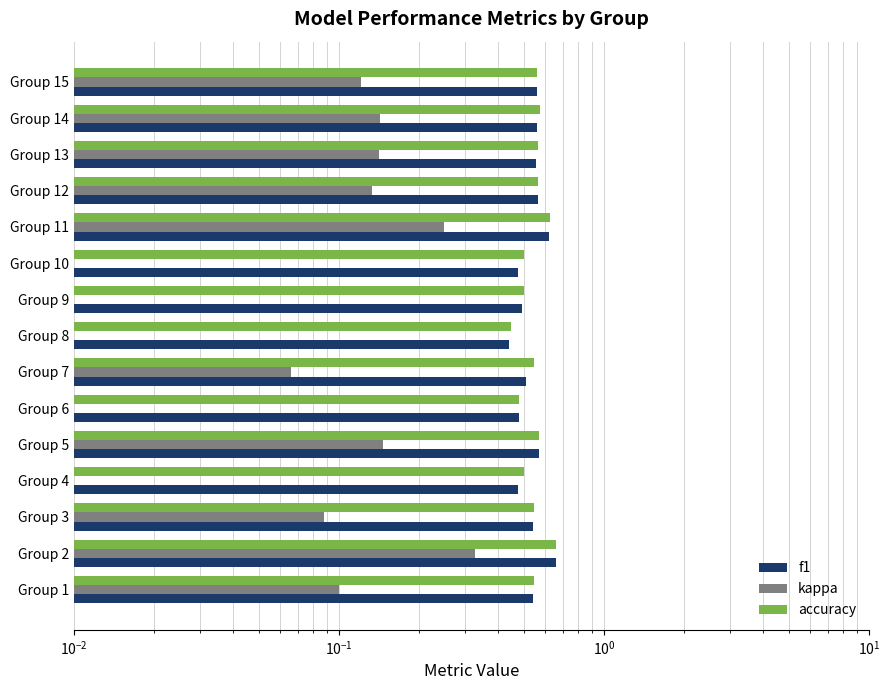

What is the highest value of the accuracy series?

0.7